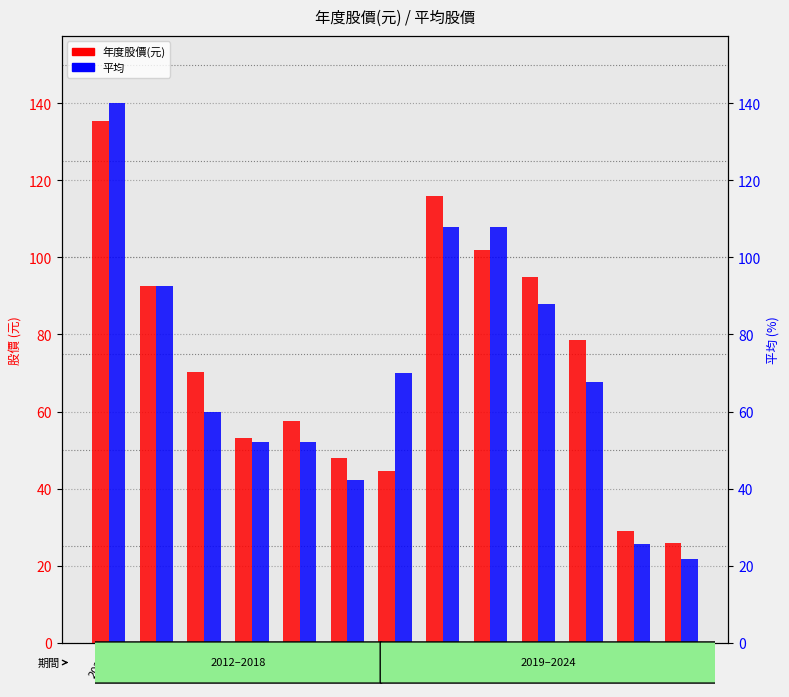

How many groups of bars are there?

13